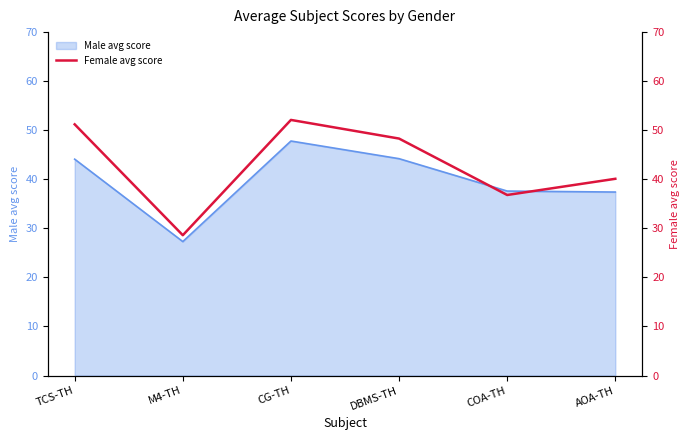

At which label does Male avg score reach its peak?

CG-TH